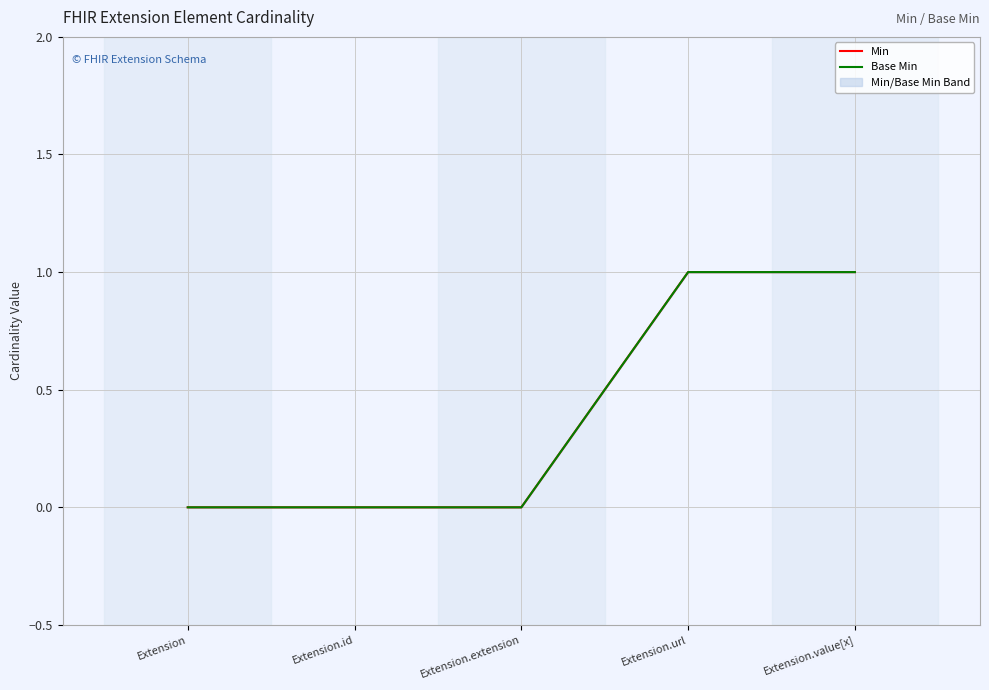

Rank the series at Extension.value[x] from highest to lowest value.

Min, Base Min